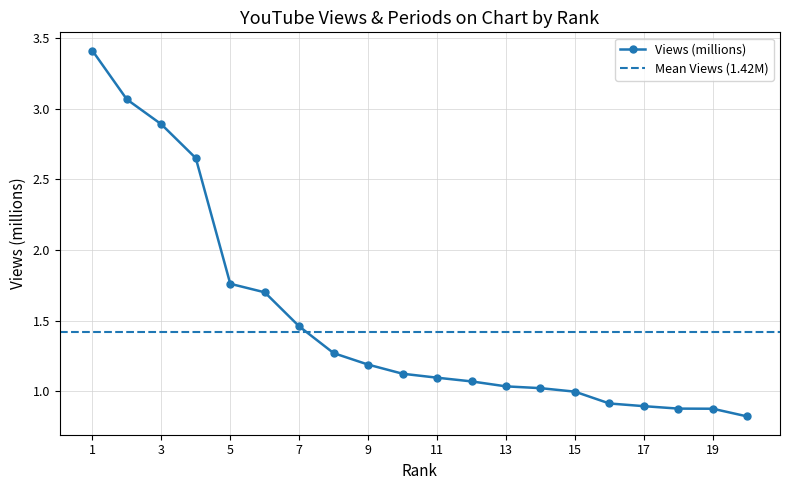

Where is the data nearest to the value 2?

5